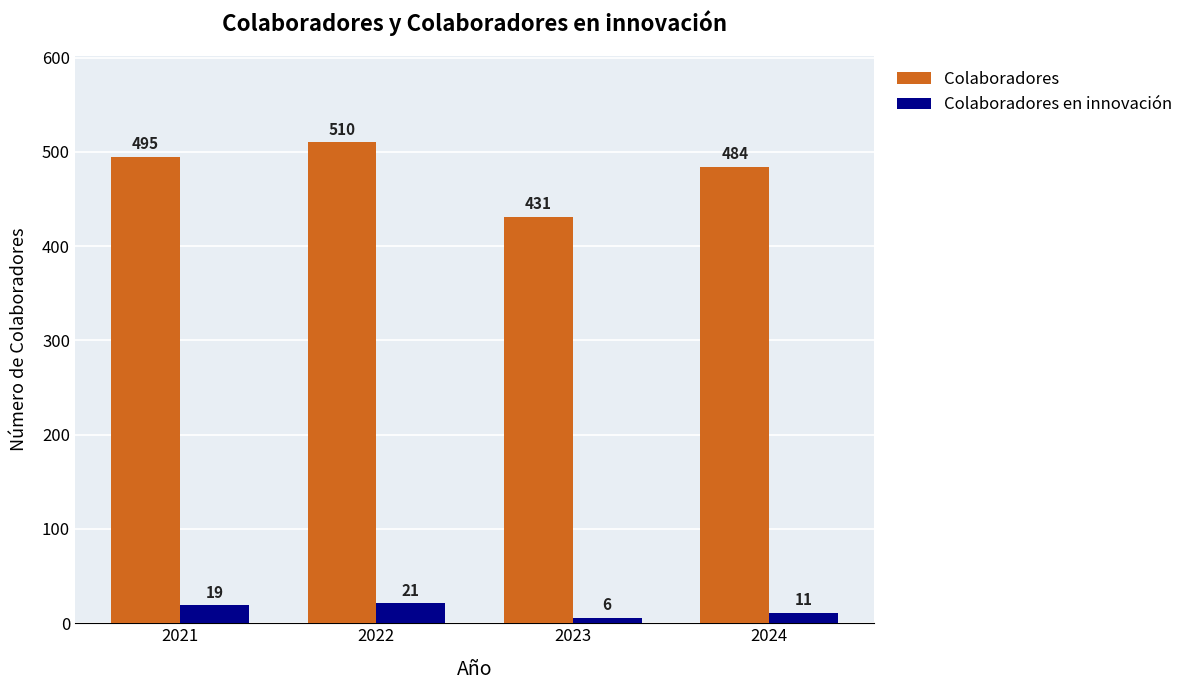

Read the Colaboradores value at 2022, to the nearest 5.

510